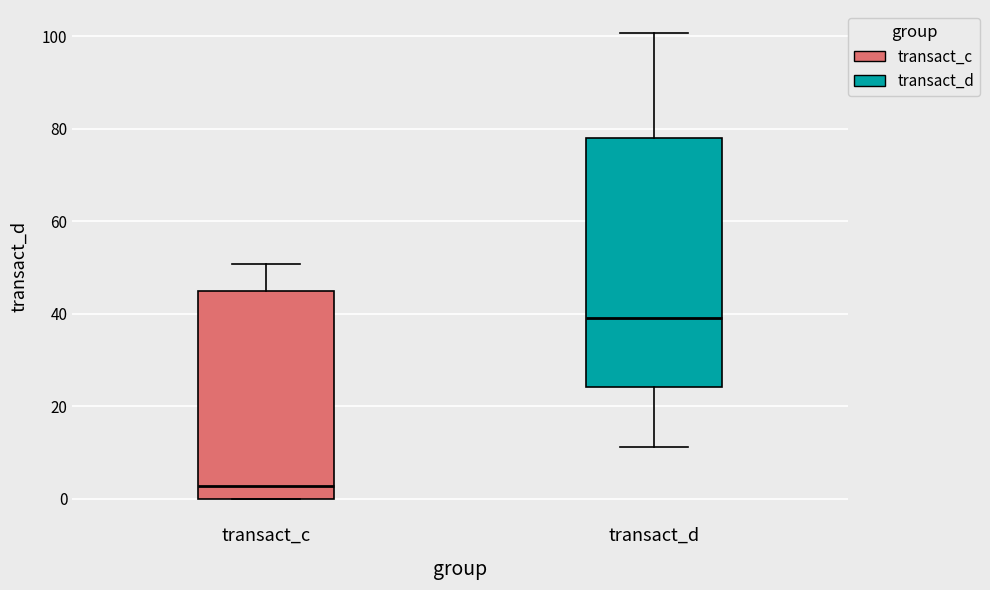

Which box is the tallest, from its lower edge to its upper edge?

transact_d